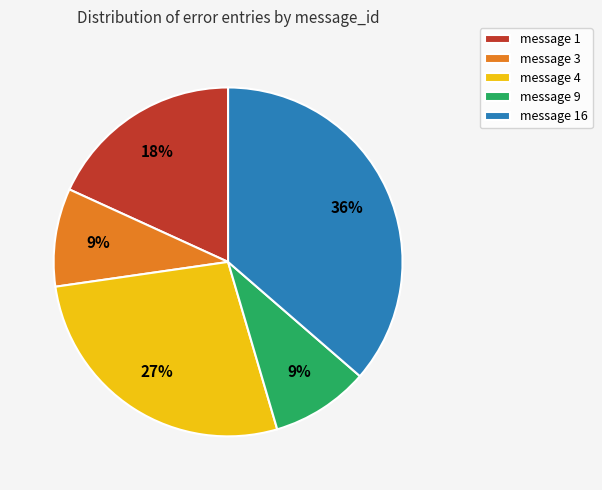

Approximately how many times larger is the value at message 9 compared to message 3?

1.0